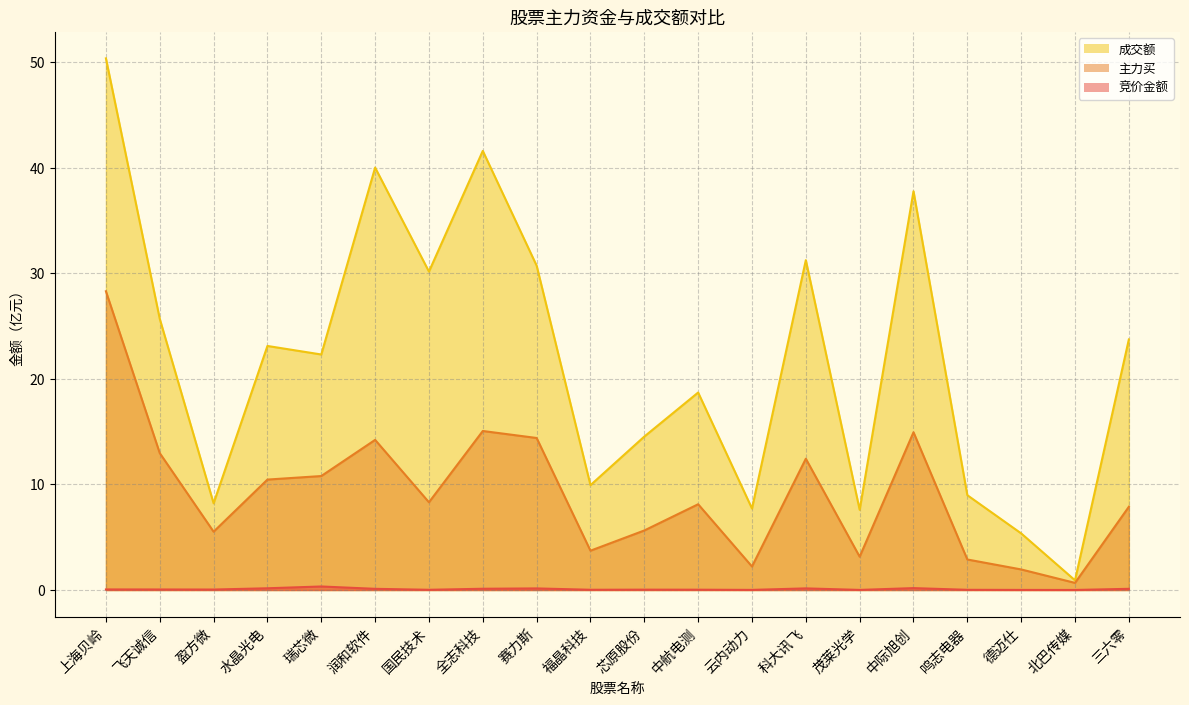

In 竞价金额, how many points are lower than both neighbors (excluding endpoints)?

6